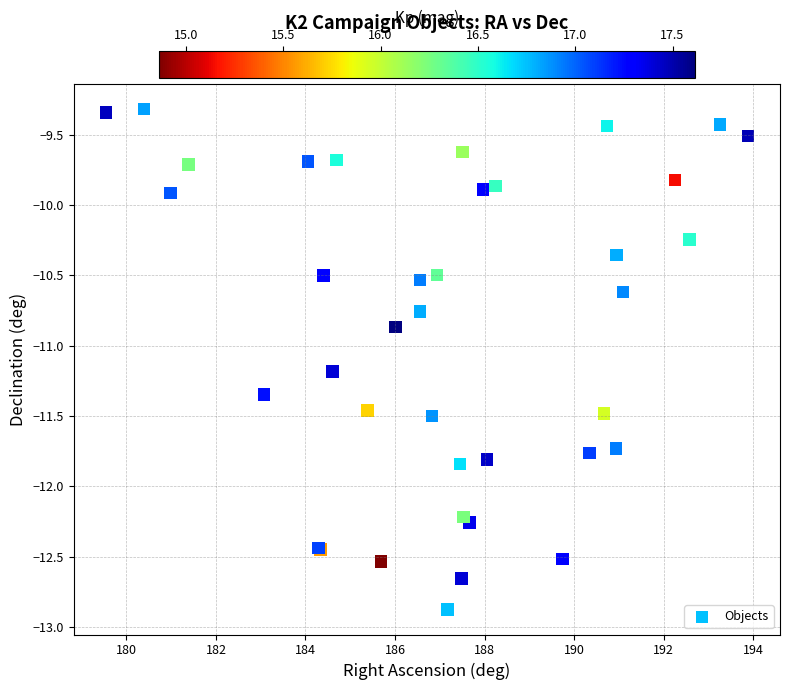

What Y value in the scatter plot is closest to -11?

-10.9